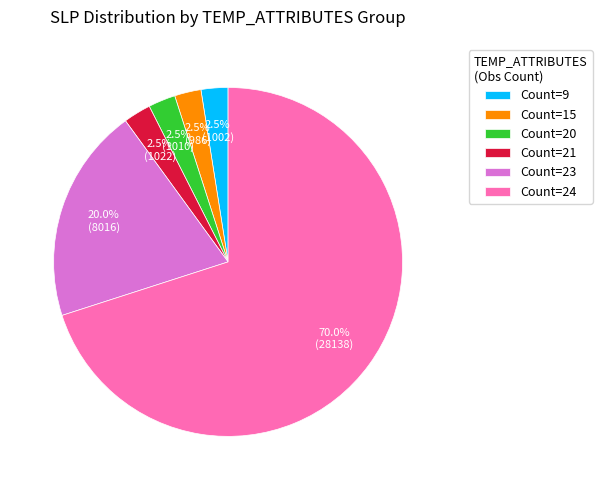

What is the largest slice in the pie chart?

Count=24